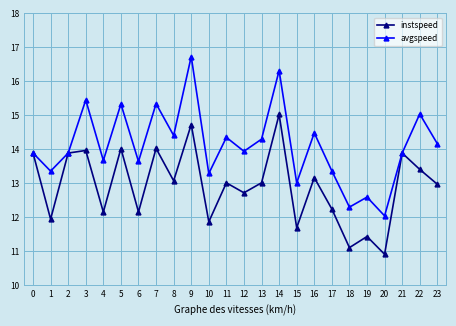

How many interior local valleys does the instspeed series have?

9